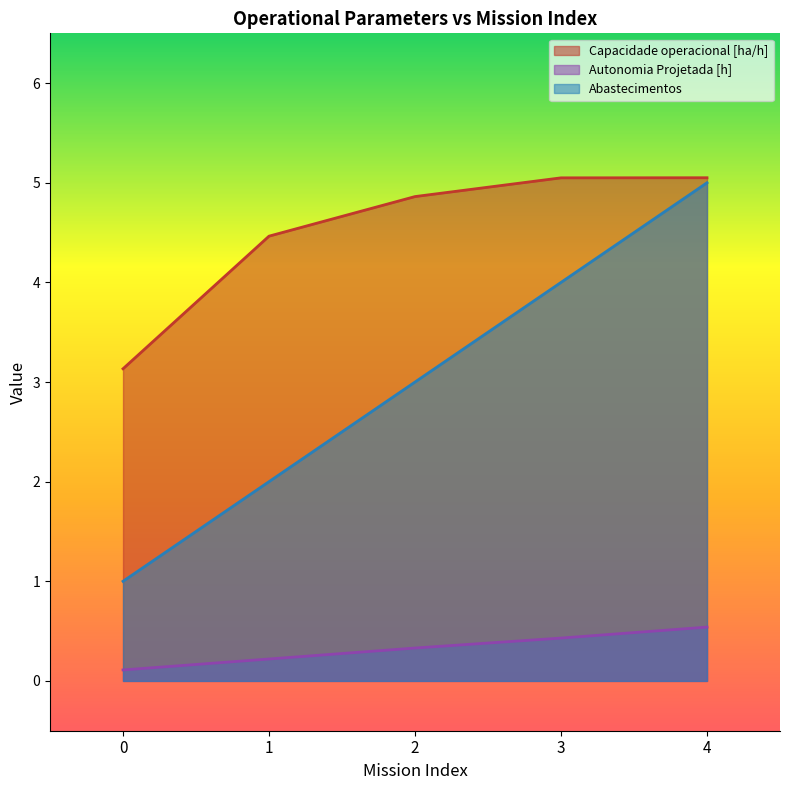

How many categories are shown in the chart?

5